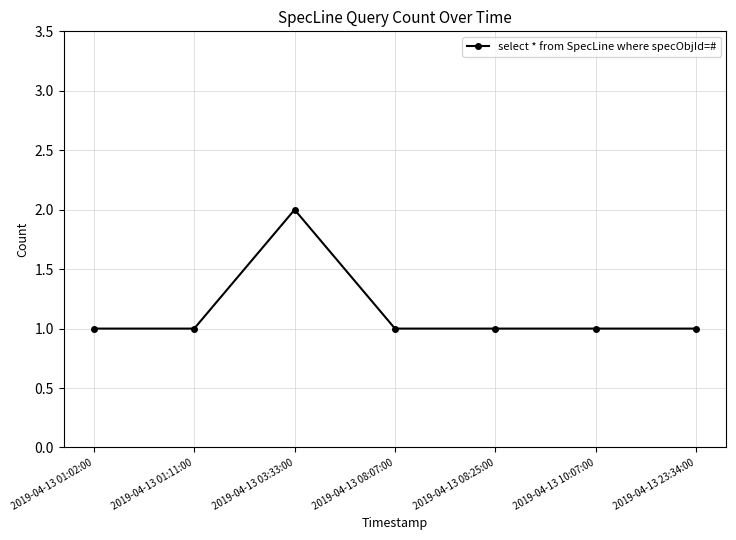

True or false: the data shows 0 at 2019-04-13 01:02:00.

False